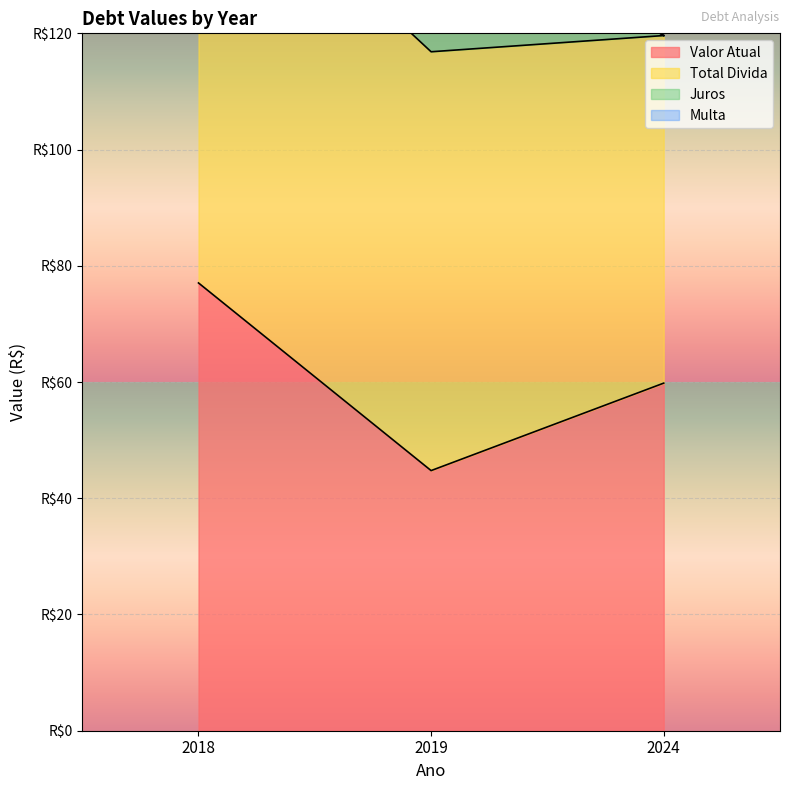

How many values in the Total Divida series exceed 72?

2